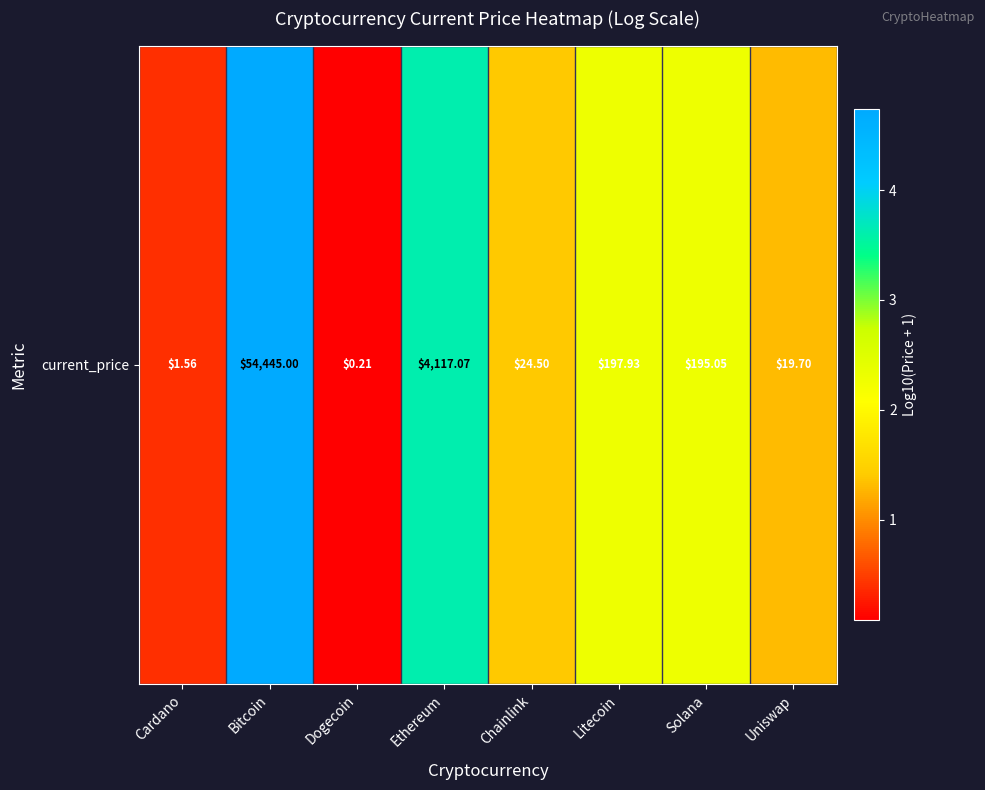

Rank the categories by value from lowest to highest.

Dogecoin, Cardano, Uniswap, Chainlink, Solana, Litecoin, Ethereum, Bitcoin